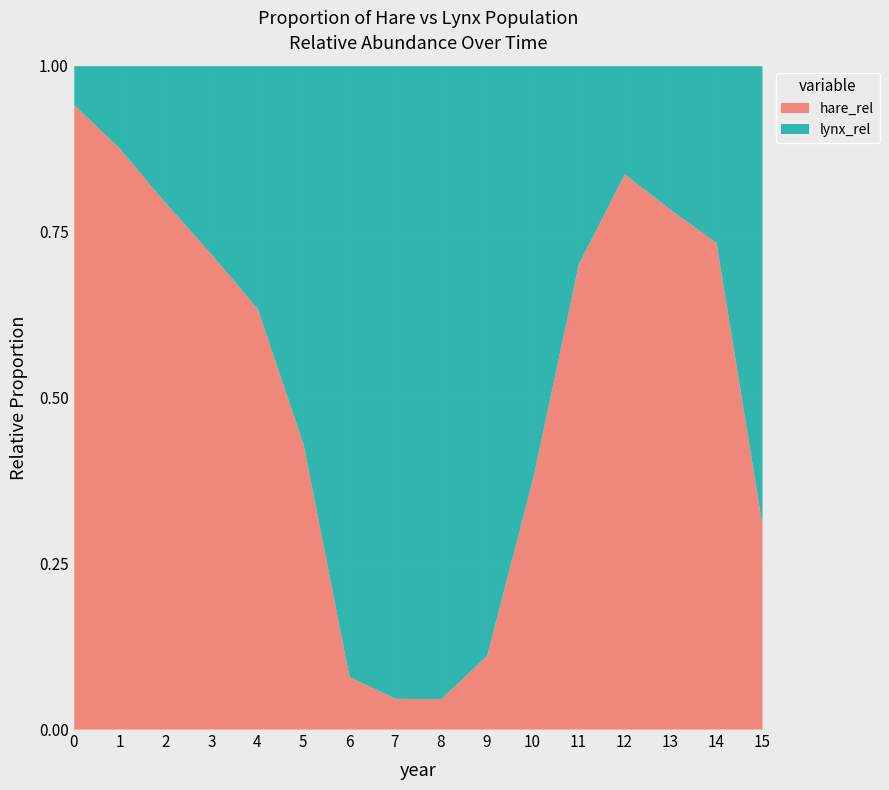

What is the difference between the highest and lowest values at 0?

0.9